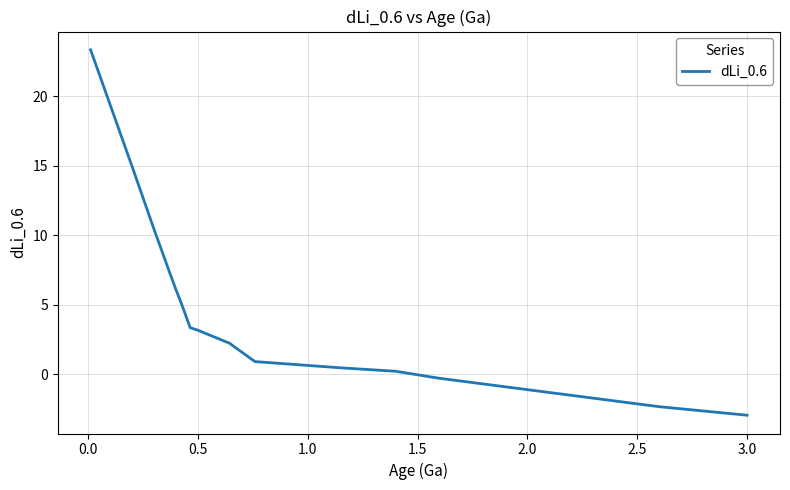

What is the sum of all values?

148.6